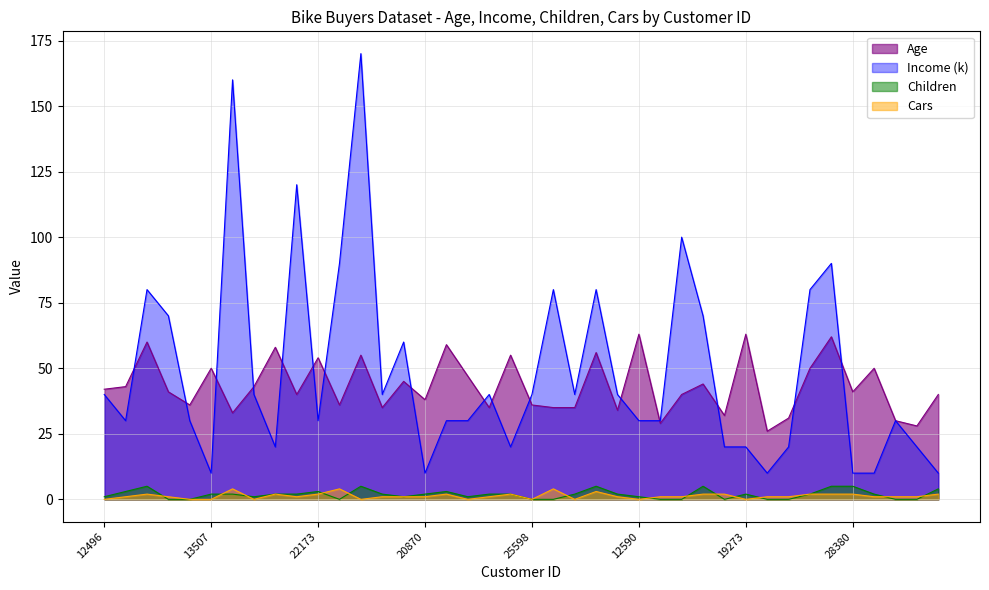

What are all the series names shown in the legend?

Age, Income (k), Children, Cars